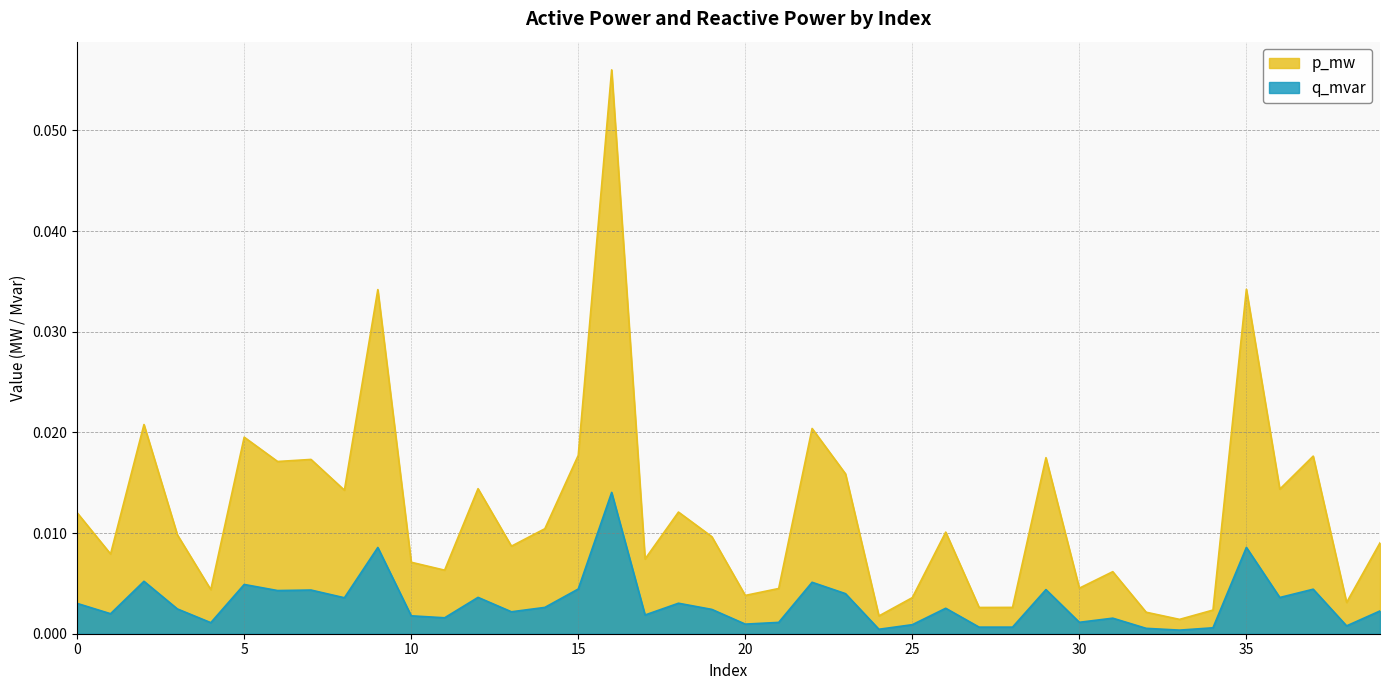

Does the chart display data point markers on the line(s)?

No